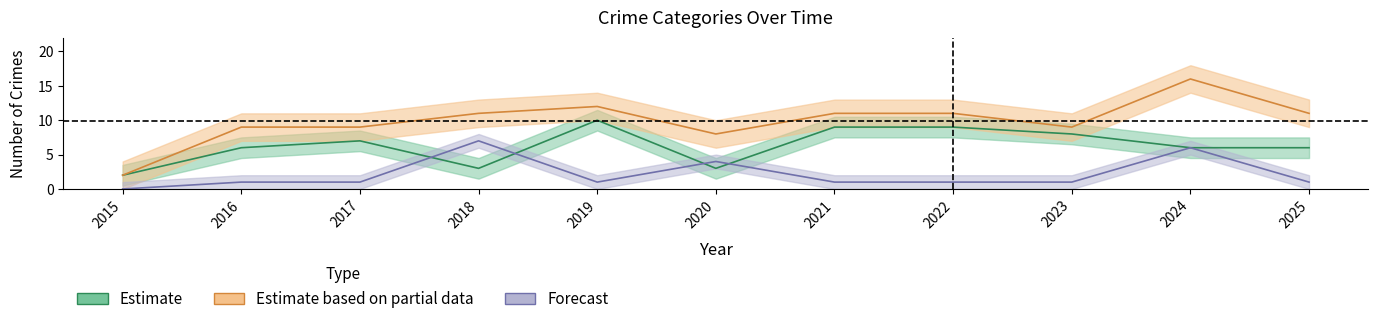

Which series has the widest spread of values?

Total